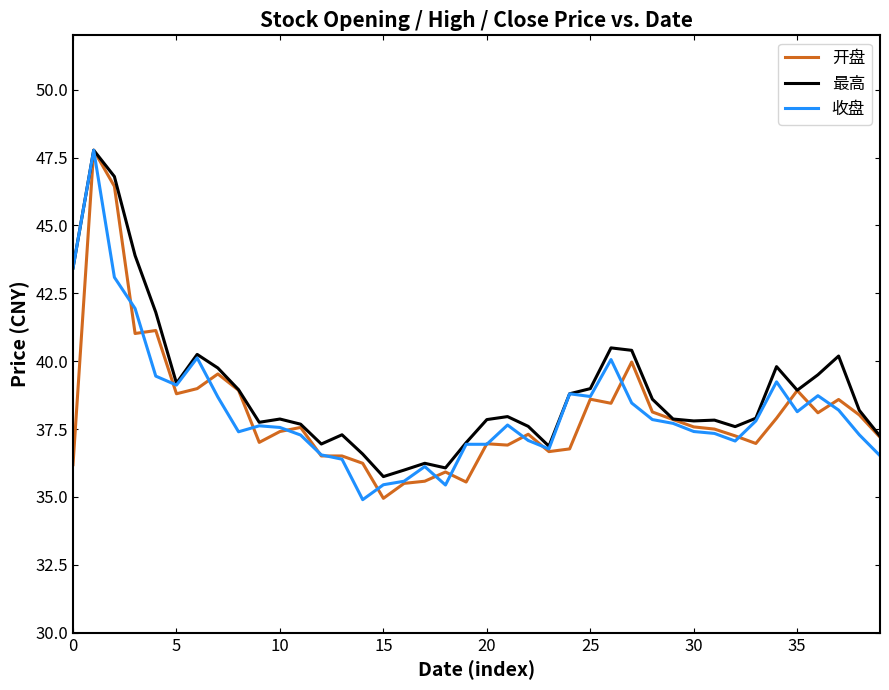

What is the minimum value for 最高?

35.8